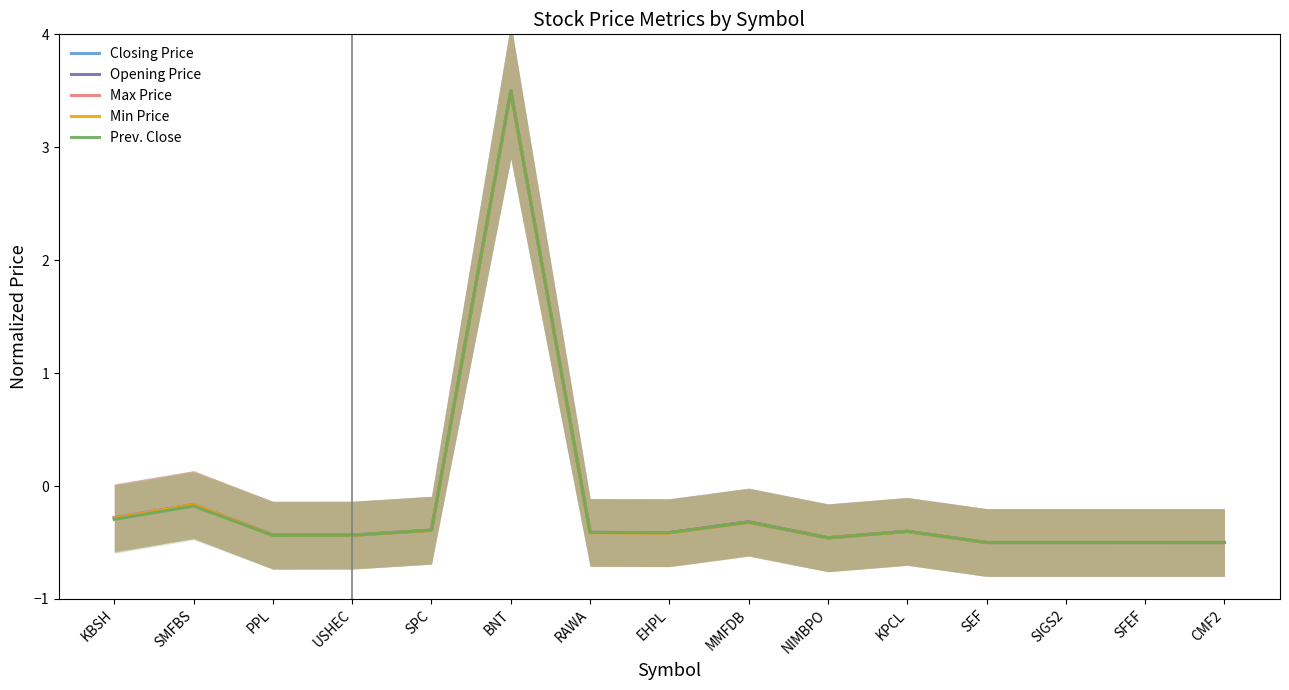

What are all the series names shown in the legend?

Closing Price, Opening Price, Max Price, Min Price, Prev. Close